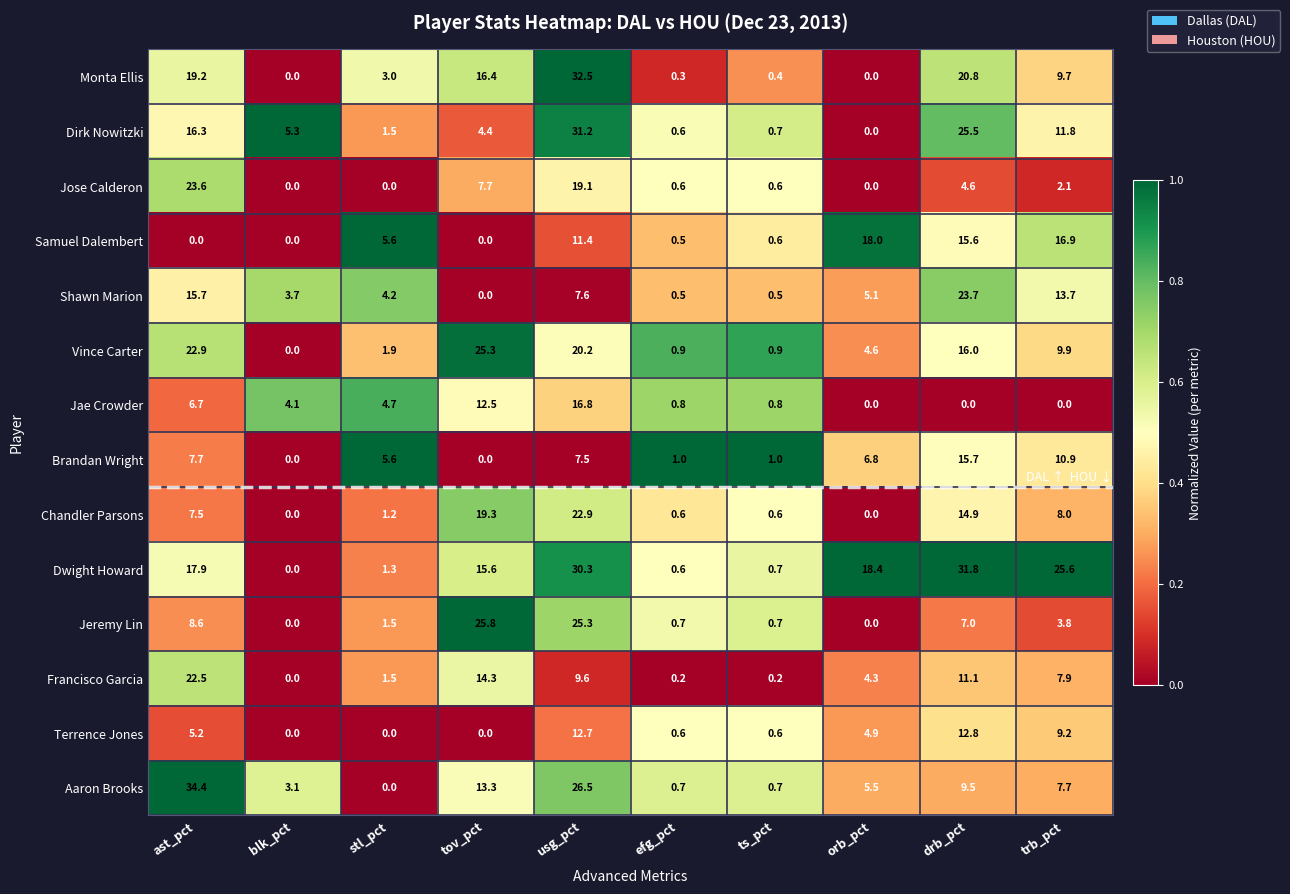

What is the difference between the highest and lowest values at blk_pct?

5.3